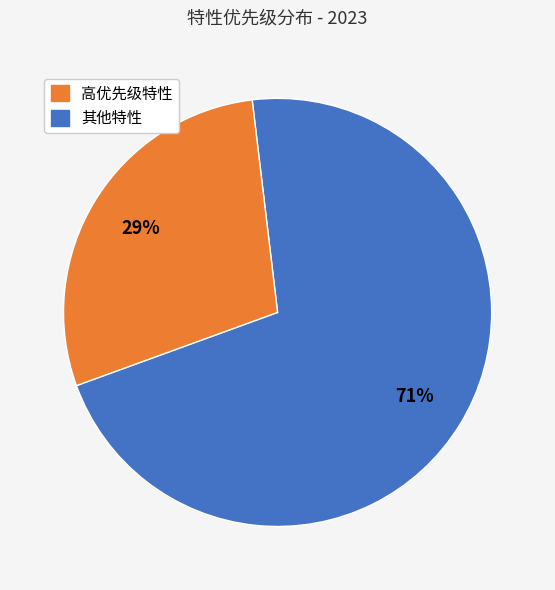

To the nearest percent, what is the average slice percentage?

50%